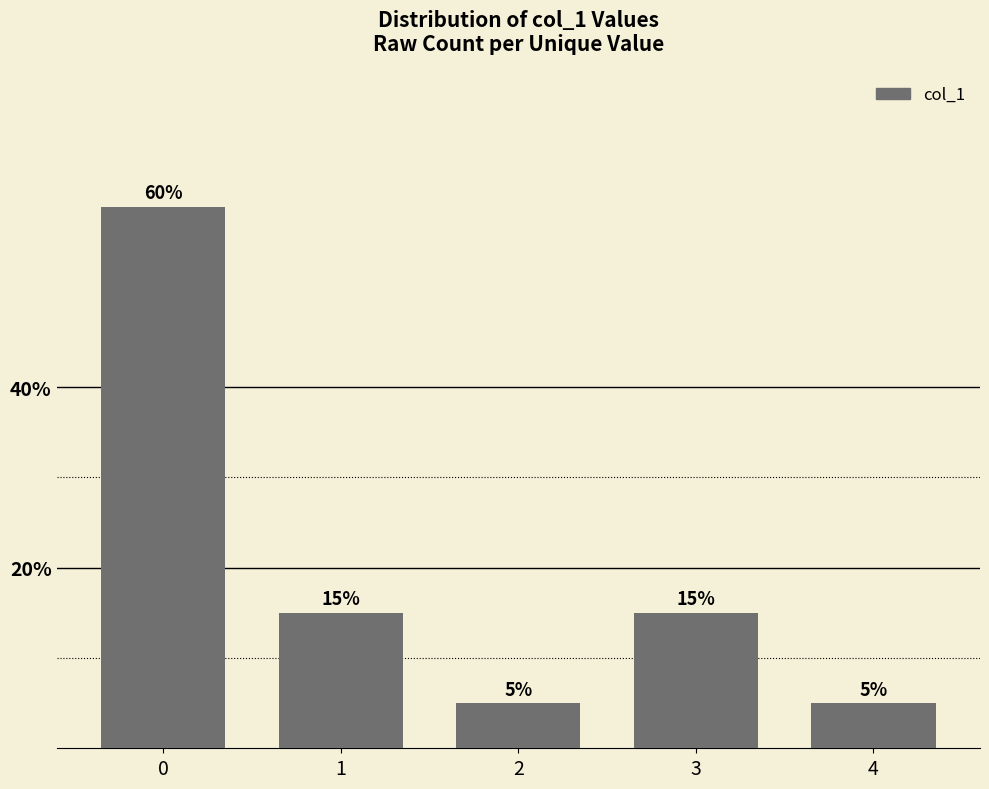

What is the change in value from 0 to 4?

-55